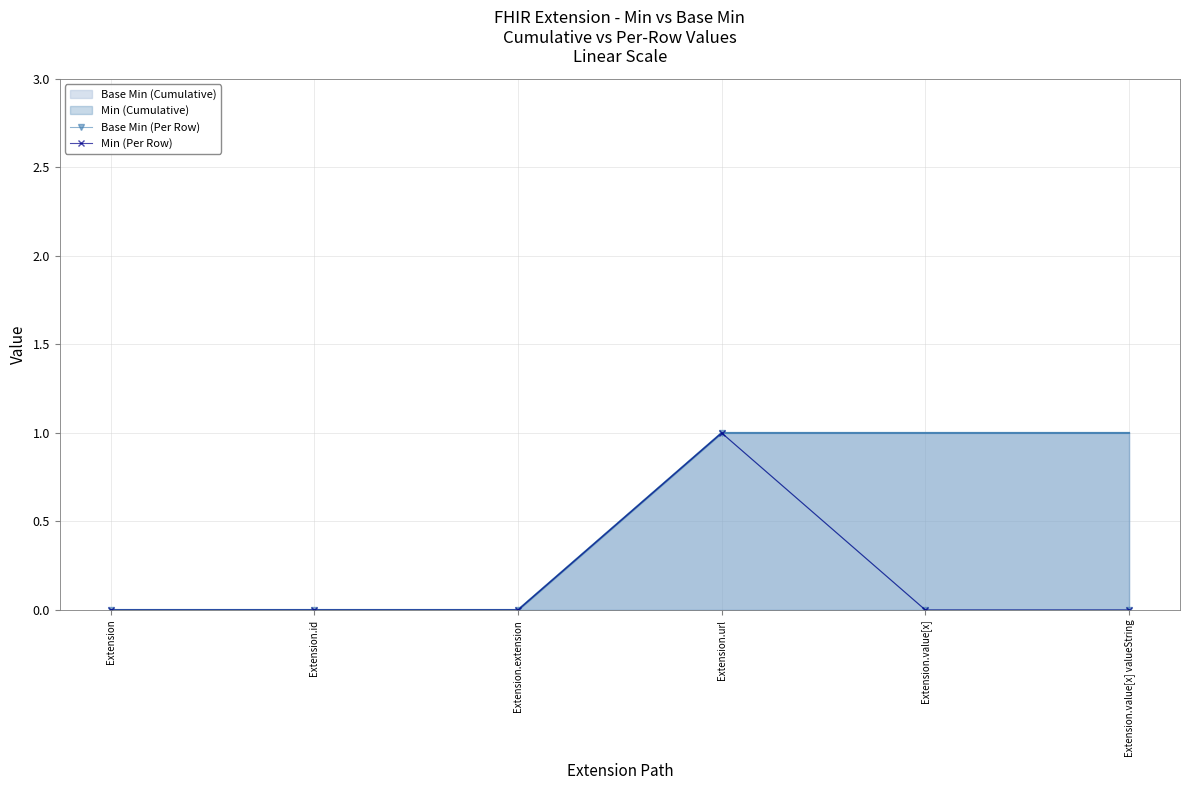

Which category has the highest value in the Base Min (Per Row) series?

Extension.url